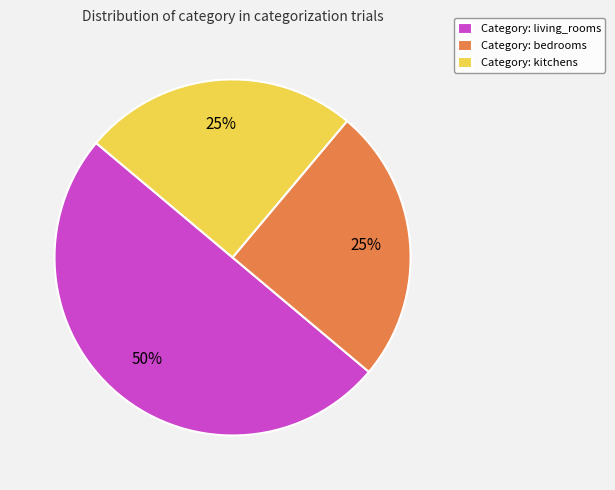

Is the sum of Category: living_rooms and Category: bedrooms greater than half?

Yes